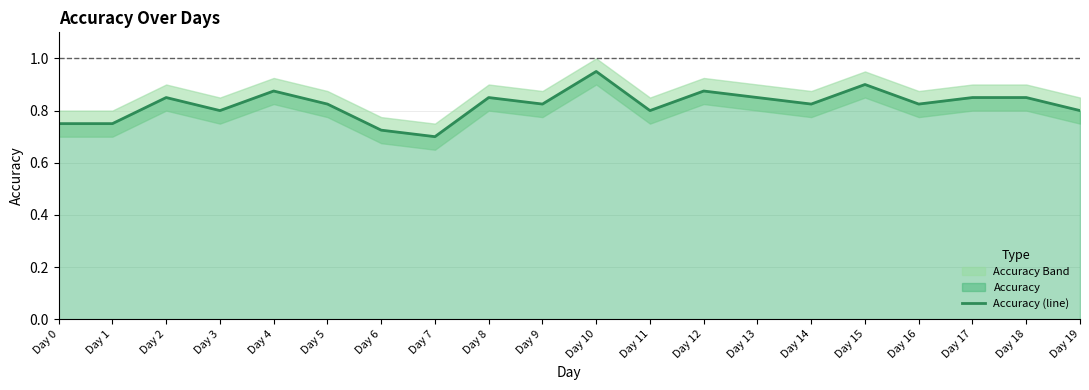

Is it true that the value at Day 17 is 0.6?

False